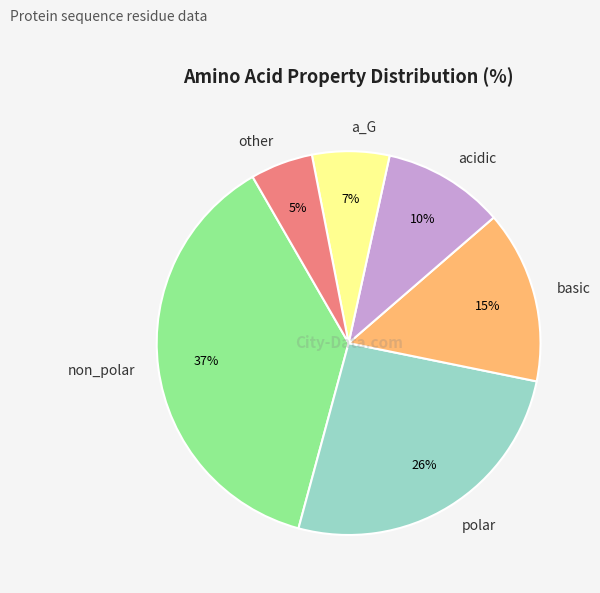

Does non_polar represent more than half of the total?

No